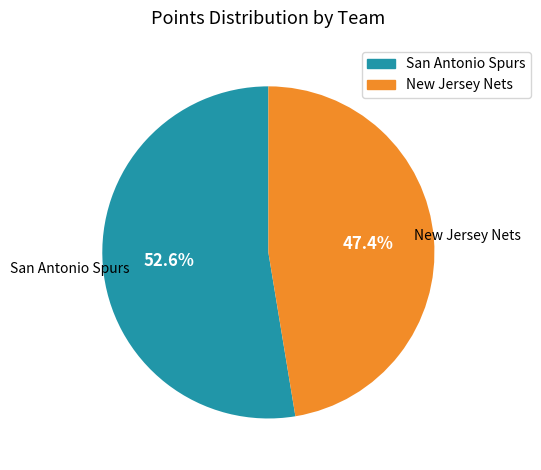

Is there a majority slice in this chart?

Yes